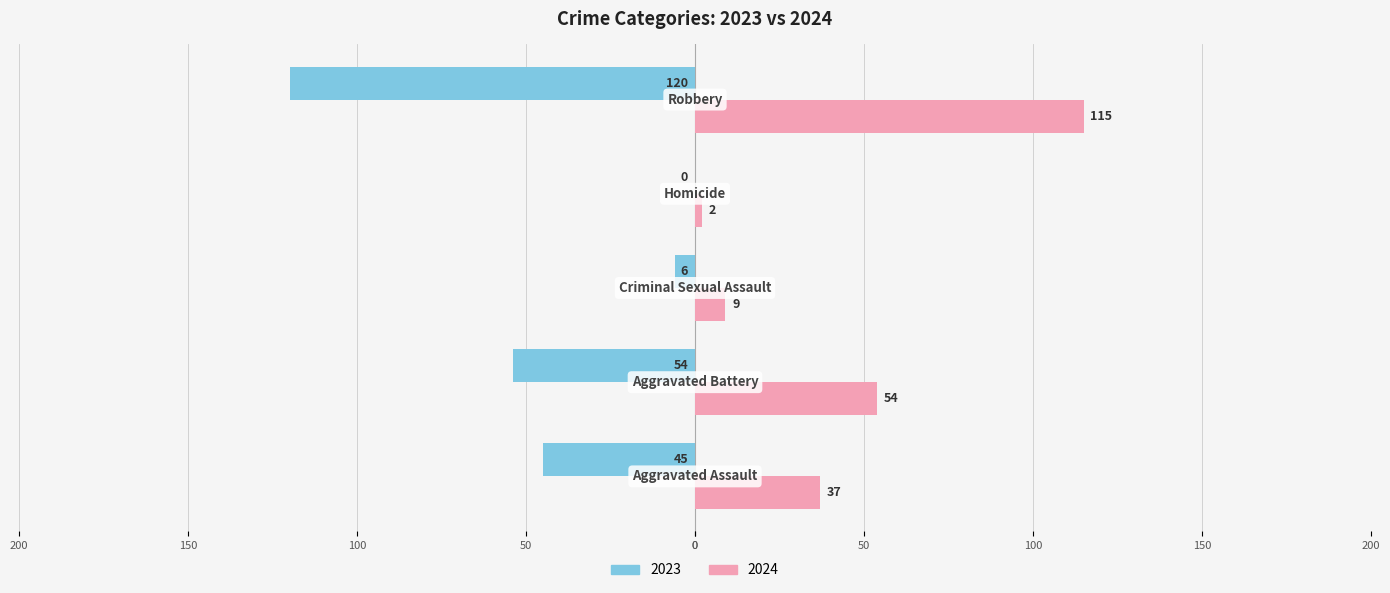

Reading right to left, list all the values displayed in this chart.

2023: Robbery=-120	Homicide=0	Criminal Sexual Assault=-6	Aggravated Battery=-54	Aggravated Assault=-45
2024: Robbery=115	Homicide=2	Criminal Sexual Assault=9	Aggravated Battery=54	Aggravated Assault=37